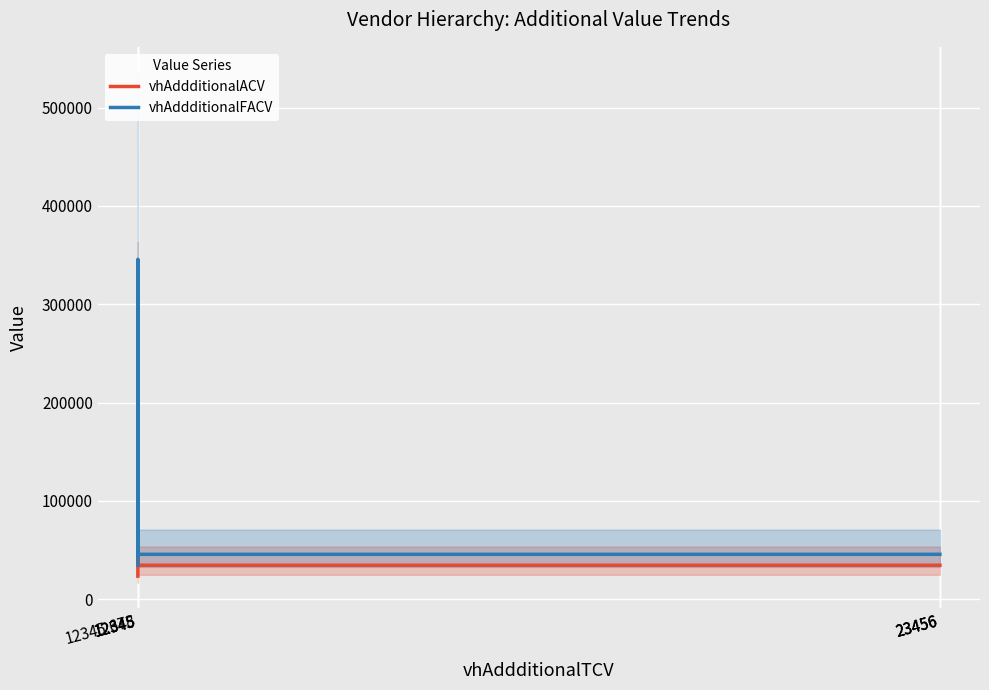

Which series has the largest range (max minus min)?

vhAddditionalFACV